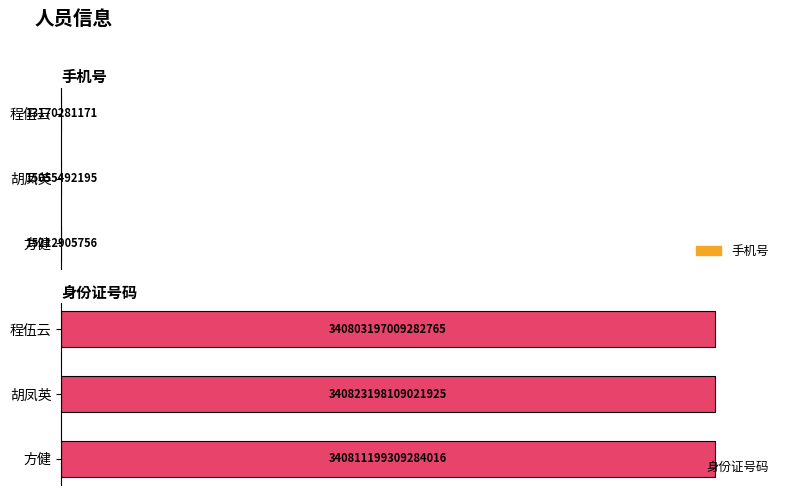

What is the average value of the 手机号 series?

0.6